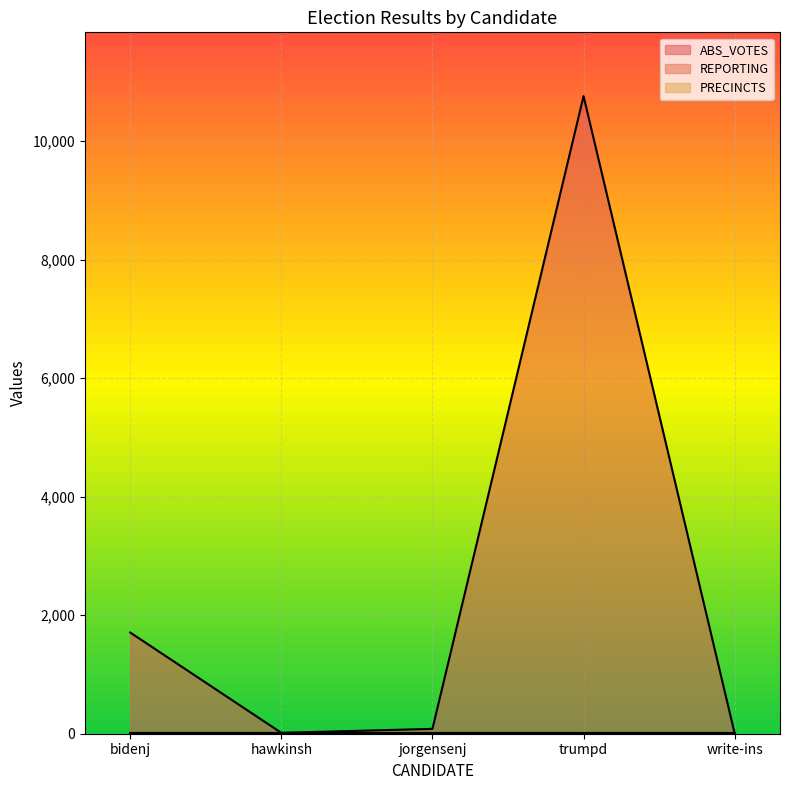

What is the sum of the ABS_VOTES values at write-ins and hawkinsh?

20